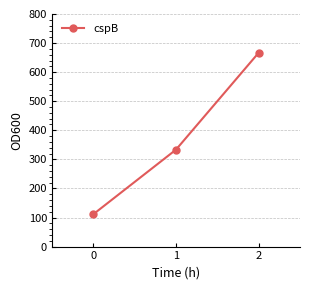

How many data points does each series have?

3